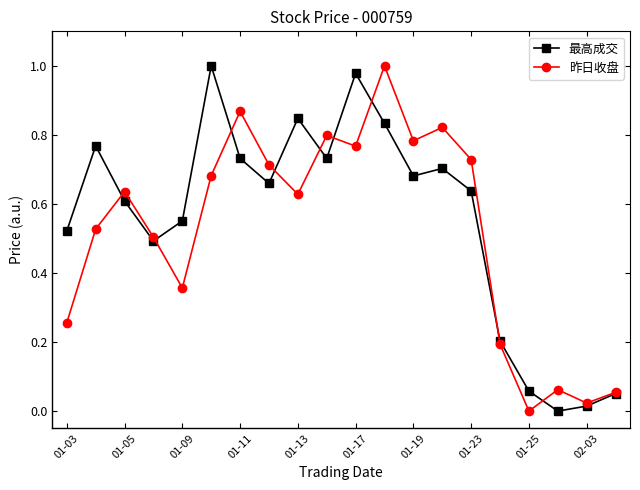

True or false: 最高成交 has more than 2 interior local peaks.

True